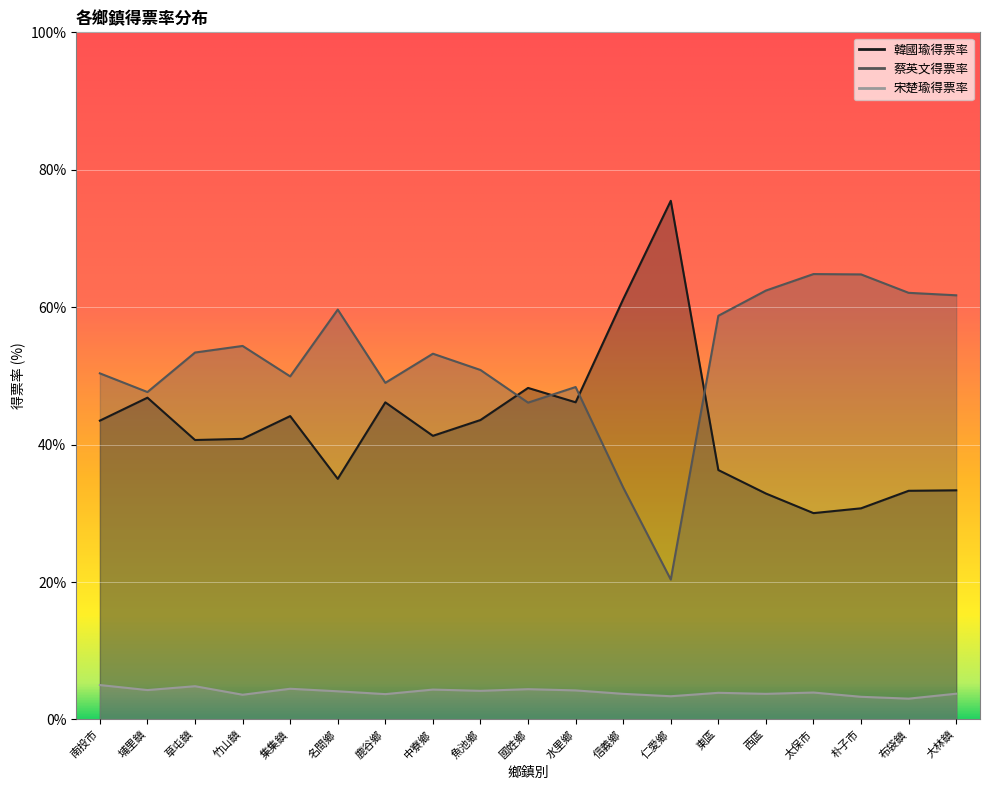

What is the value of the 宋楚瑜得票率 point at the 14th from the left?

3.9